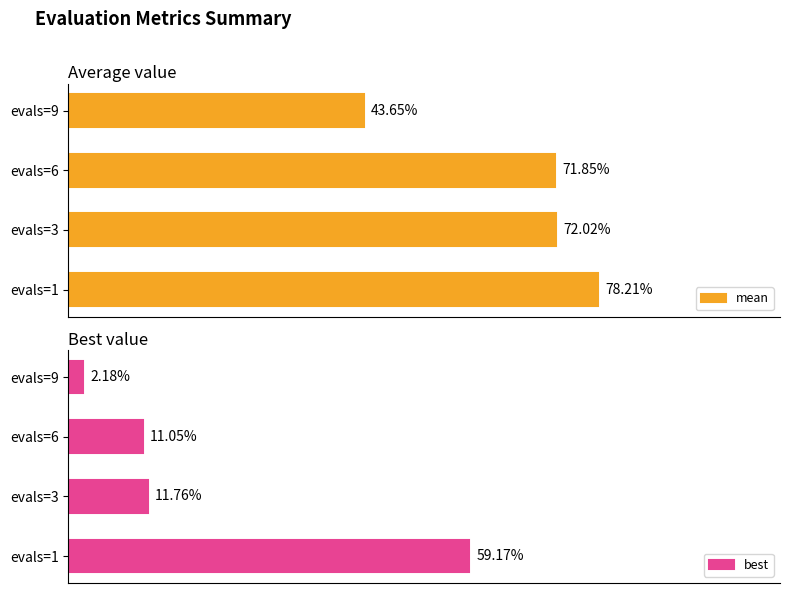

Which series has the largest range (max minus min)?

best